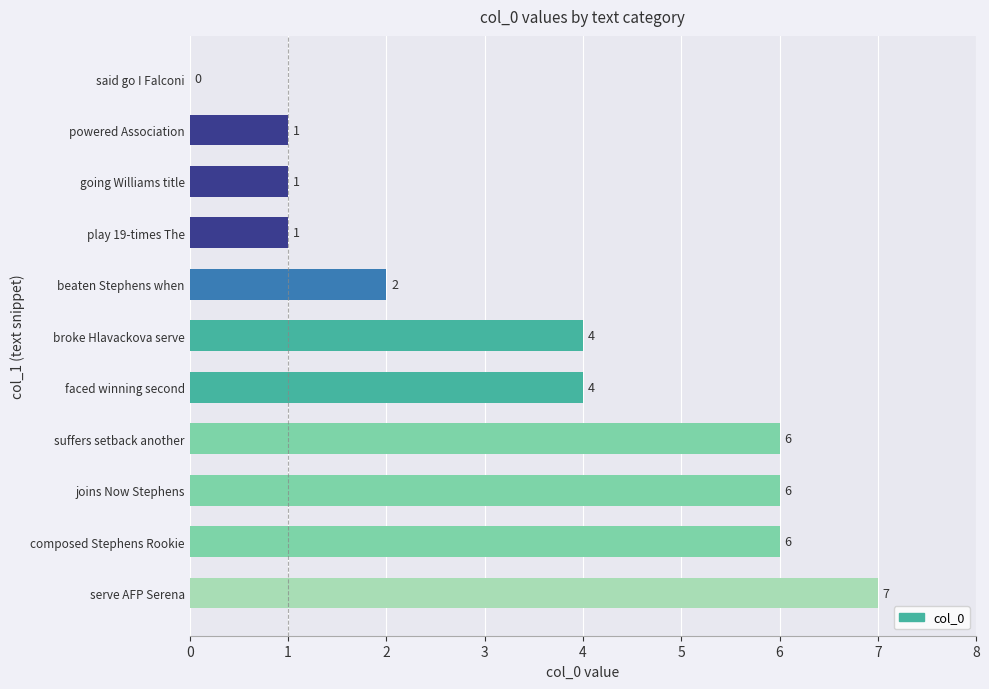

What is the sum of all values?

38